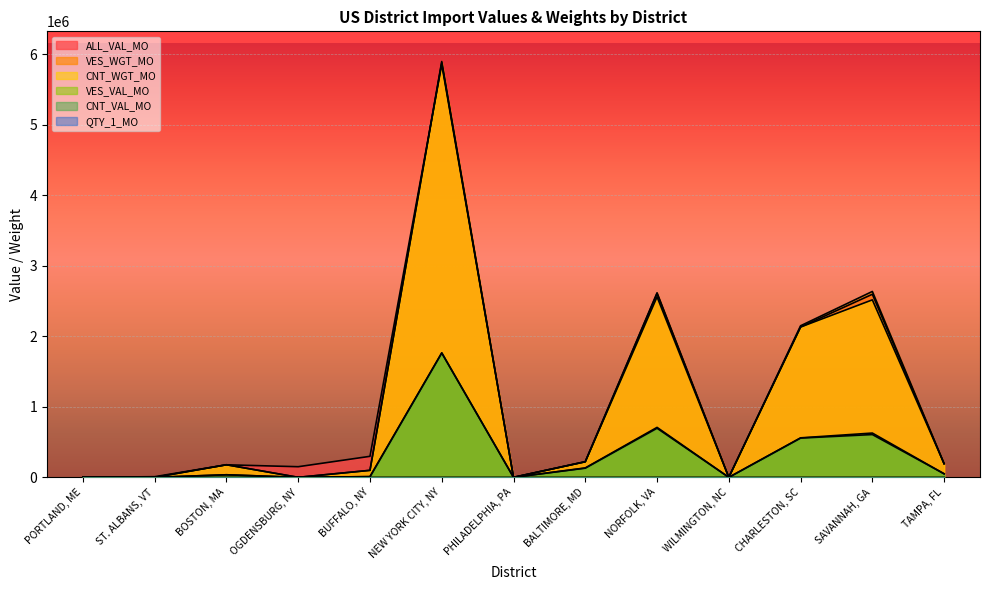

Count the number of data series in this chart.

6